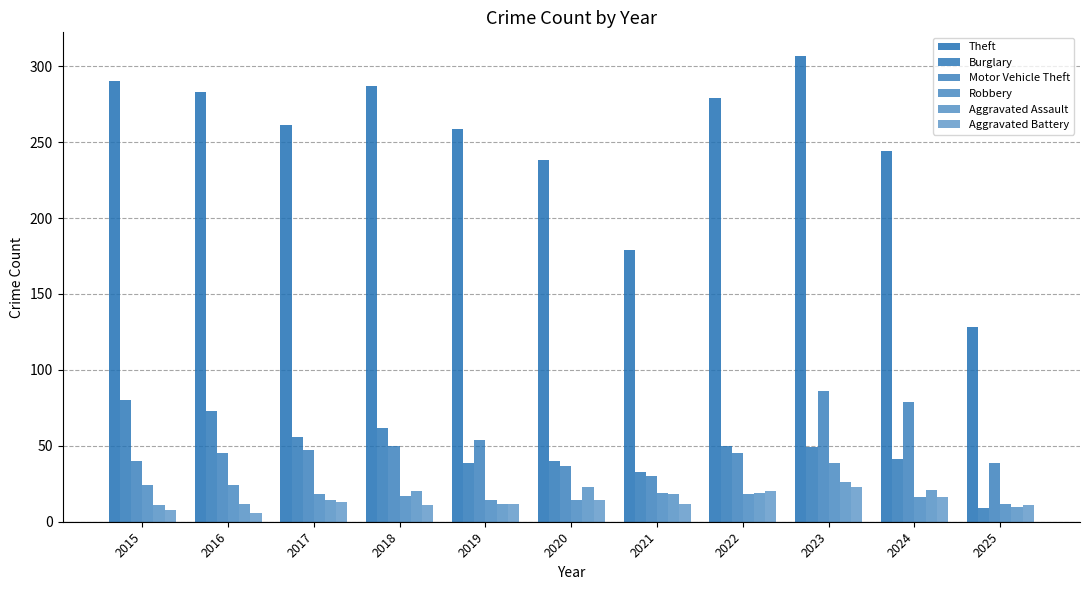

Which category has the highest value in the Burglary series?

2015